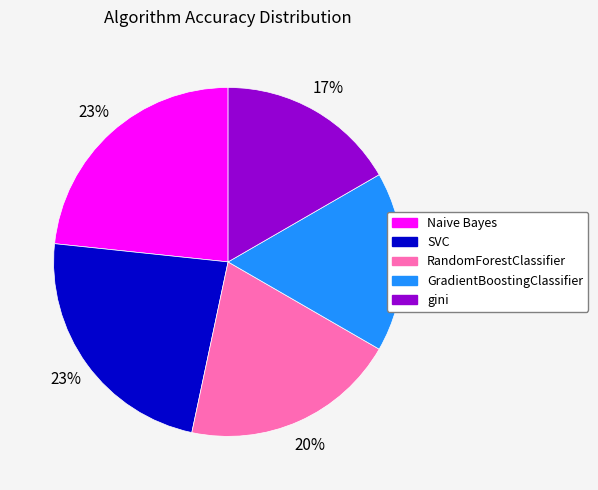

Do Naive Bayes and SVC together represent more than half of the pie?

No